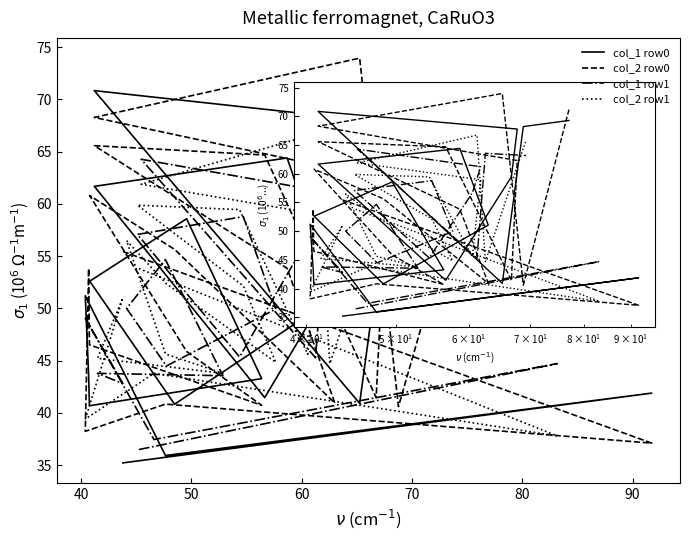

How many data points does each series have?

20